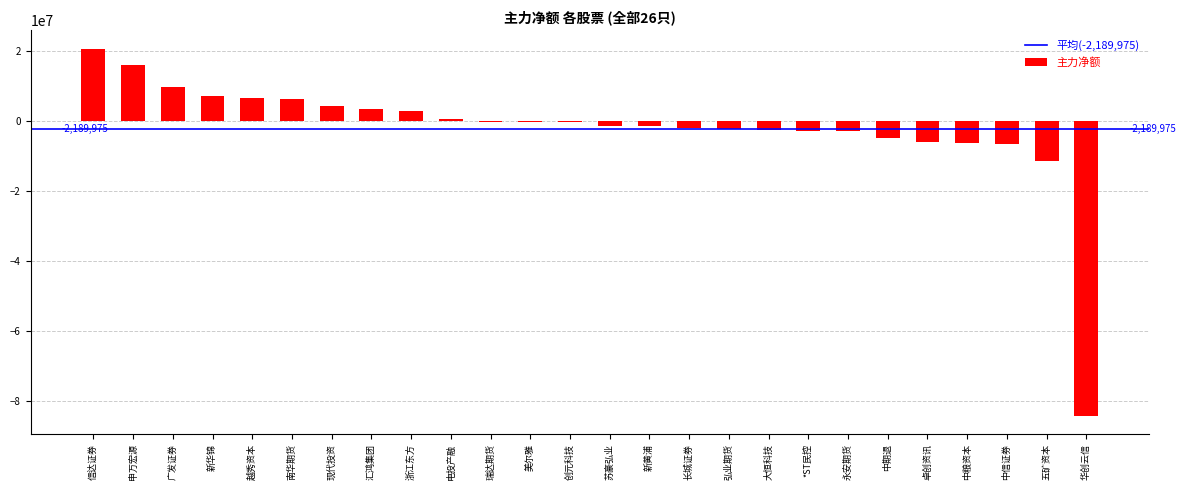

Between 五矿资本 and 创元科技, which is larger?

创元科技